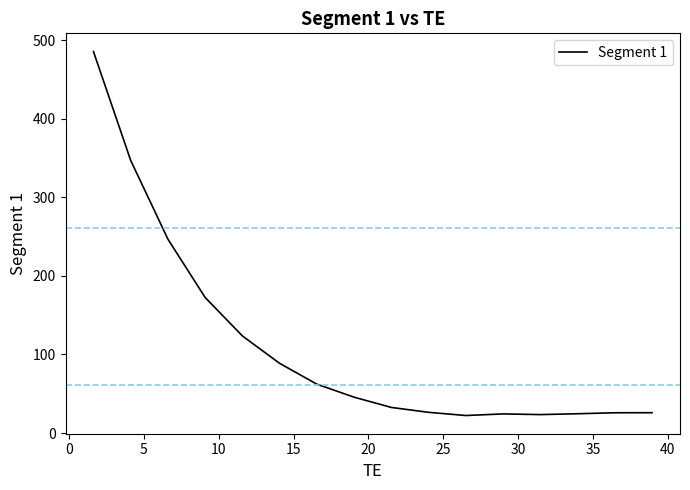

What is the maximum value shown in the chart?

485.6